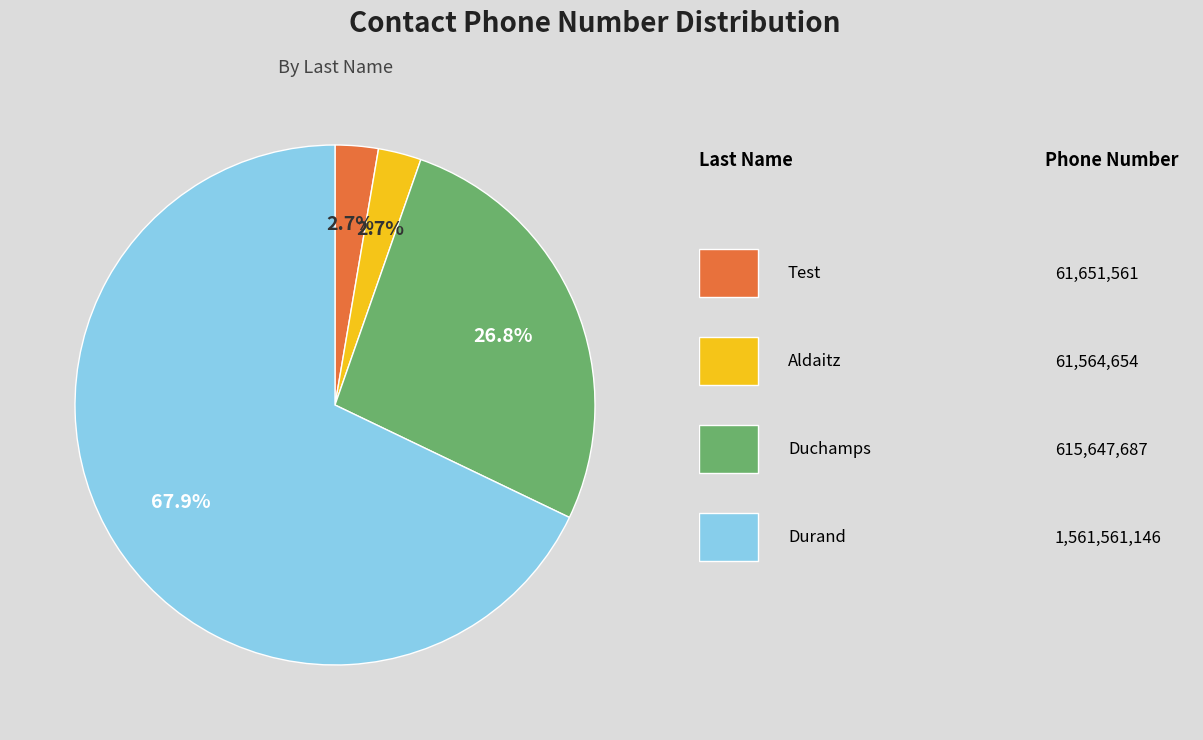

Is there a majority slice in this chart?

Yes